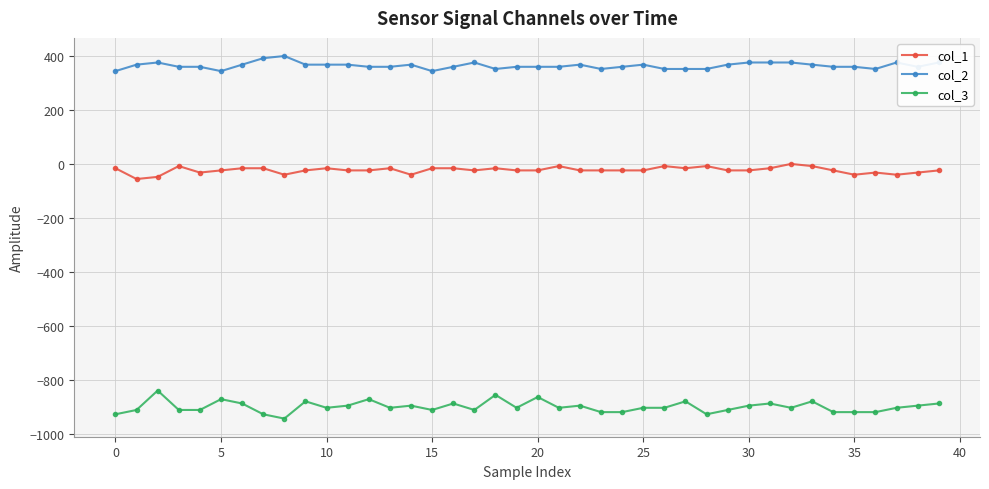

True or false: col_3 has more than 1 interior local peaks.

True